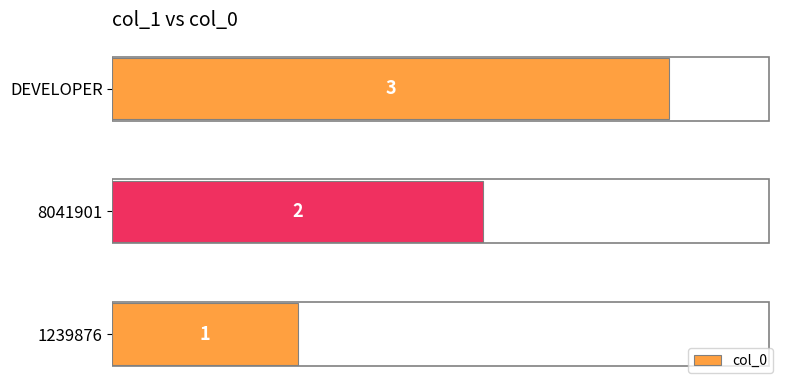

Between DEVELOPER and 8041901, which is larger?

DEVELOPER